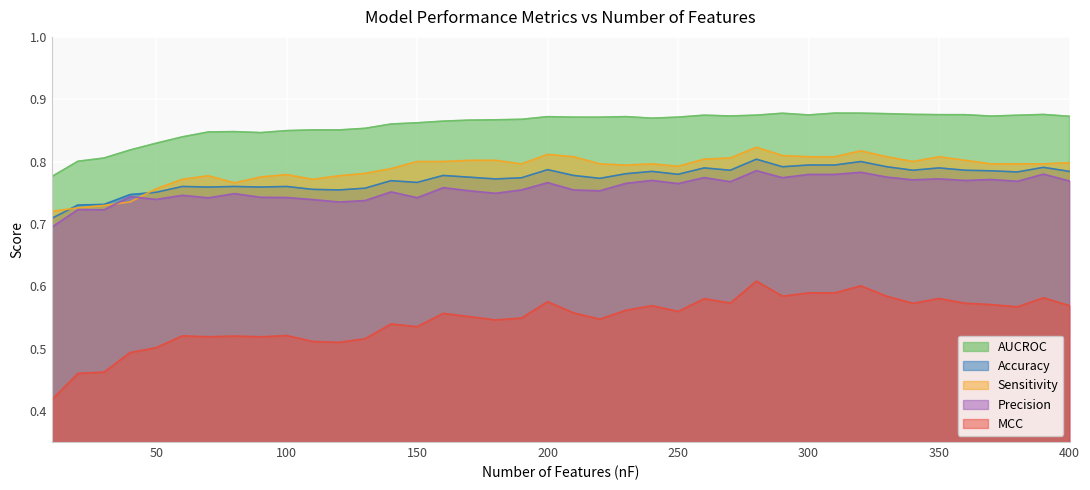

Which category has the highest value across all series?

310